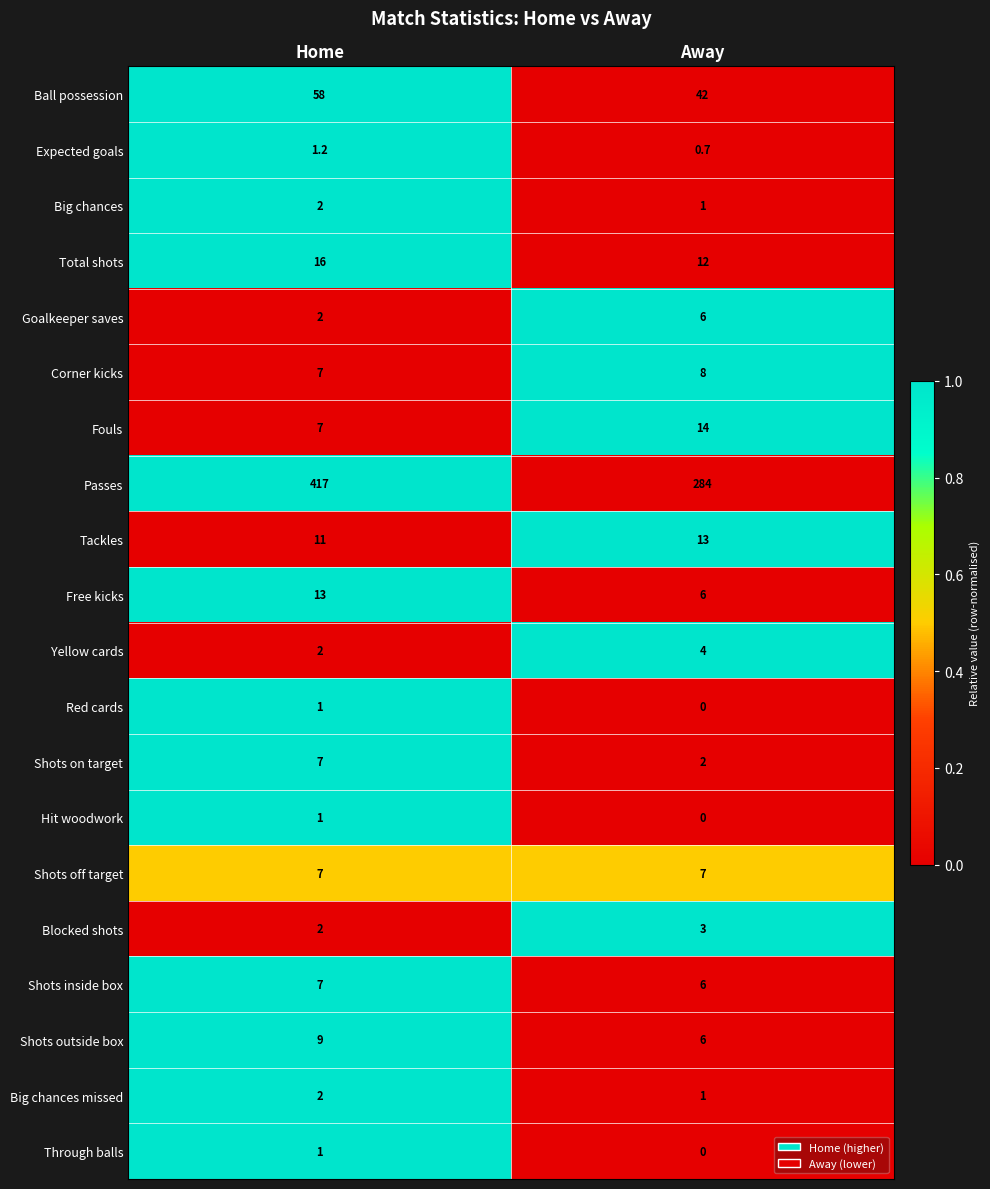

What is the difference between the maximum and minimum values in the Shots outside box series?

3.0